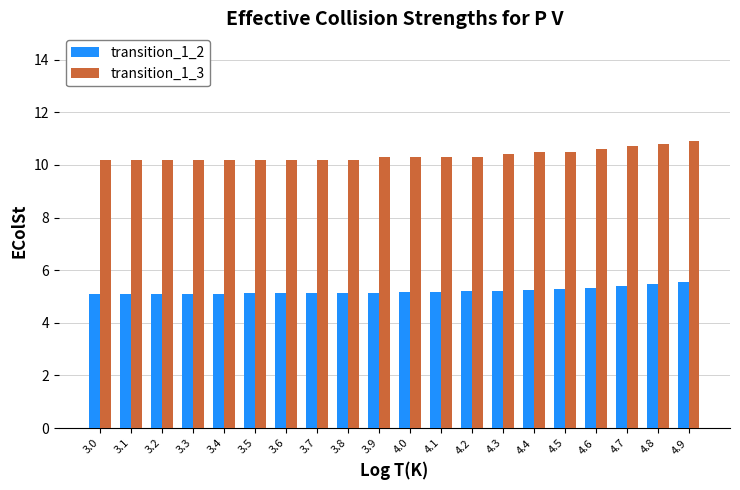

Is the value of transition_1_3 at 3.2 greater than the value of transition_1_2 at 3.1?

Yes